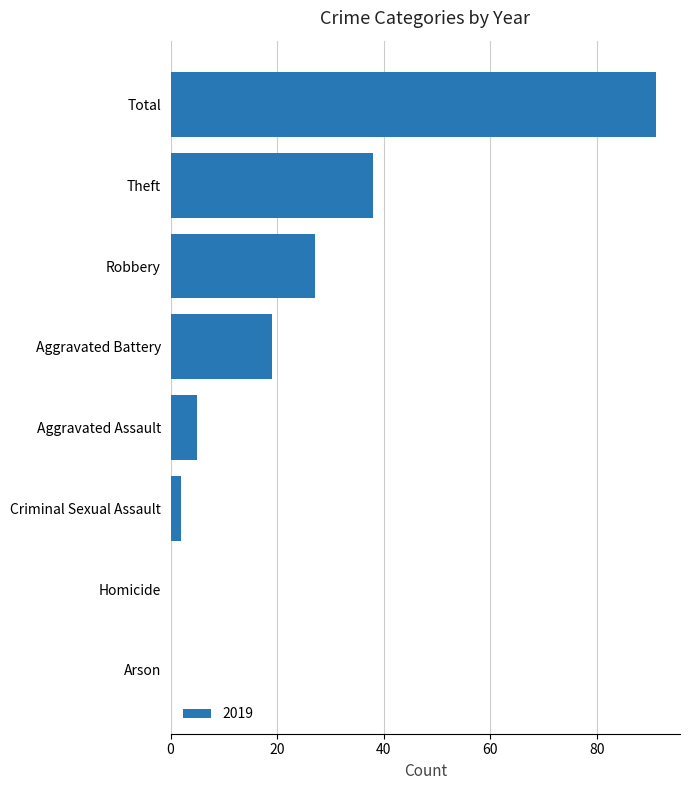

Which has a higher value, Aggravated Assault or Total?

Total